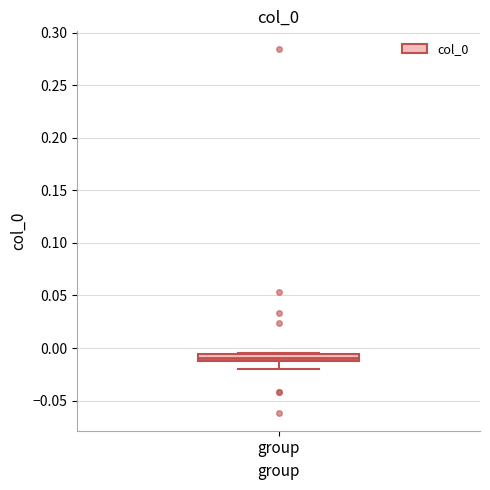

Where does the lower whisker of the box for group end on the y-axis? The values are not printed on the chart, so give them approximately, as read against the axis.

-0.020